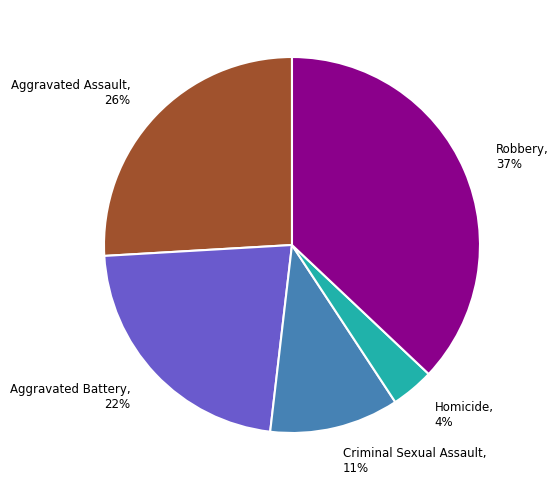

Is the sum of Homicide and Aggravated Battery greater than half?

No